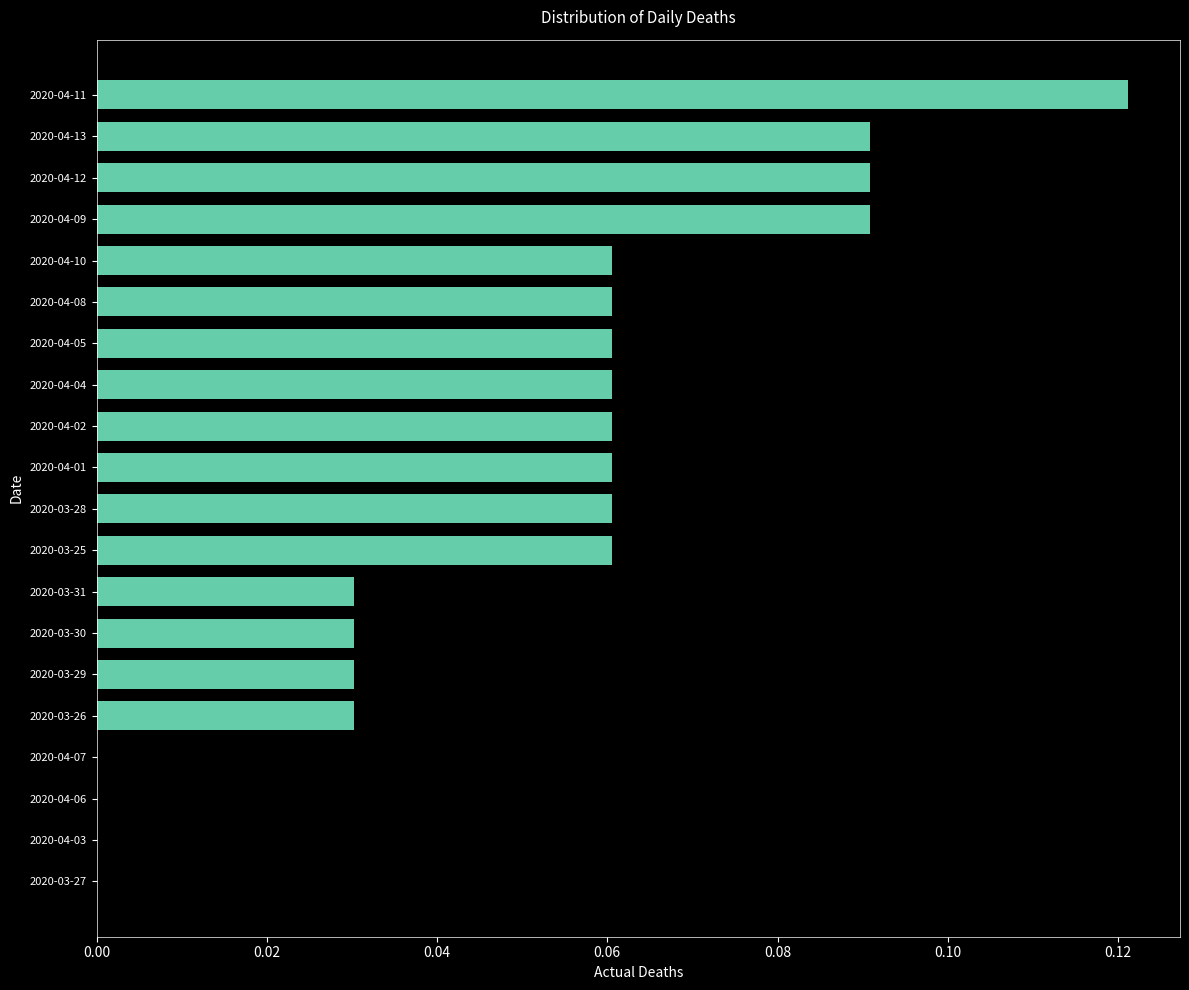

Between 2020-04-01 and 2020-04-12, which is larger?

2020-04-12